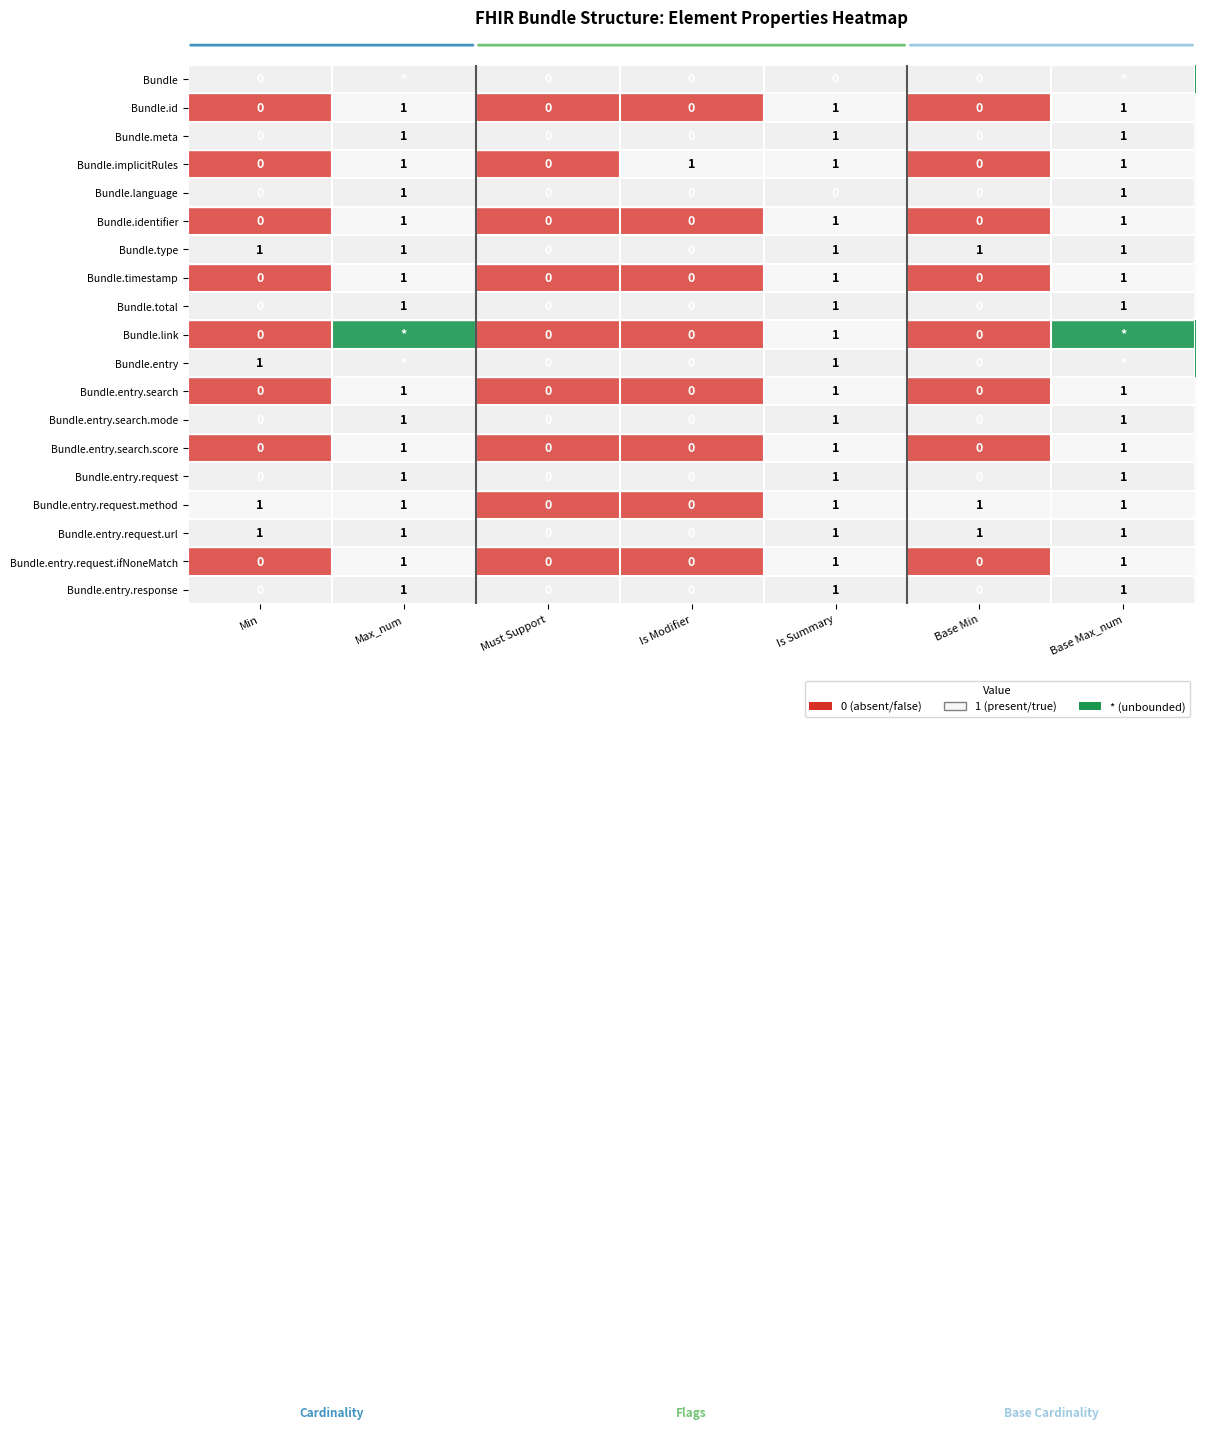

List the series in order of their peak value, lowest first.

Bundle.id, Bundle.meta, Bundle.implicitRules, Bundle.language, Bundle.identifier, Bundle.type, Bundle.timestamp, Bundle.total, Bundle.entry.search, Bundle.entry.search.mode, Bundle.entry.search.score, Bundle.entry.request, Bundle.entry.request.method, Bundle.entry.request.url, Bundle.entry.request.ifNoneMatch, Bundle.entry.response, Bundle, Bundle.link, Bundle.entry